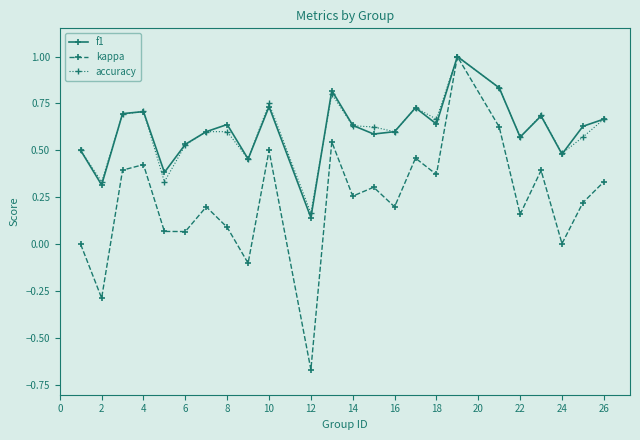

How many interior local peaks does the kappa series have?

8